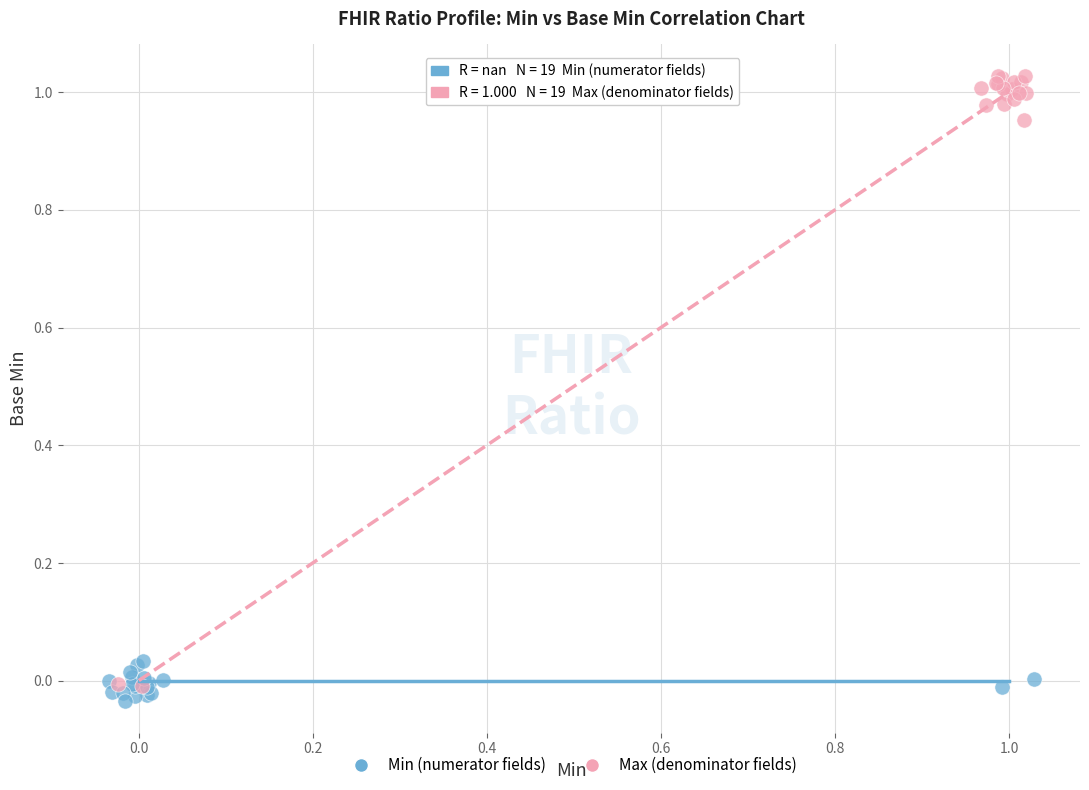

Which series reaches the maximum Y coordinate?

Max (denominator fields)